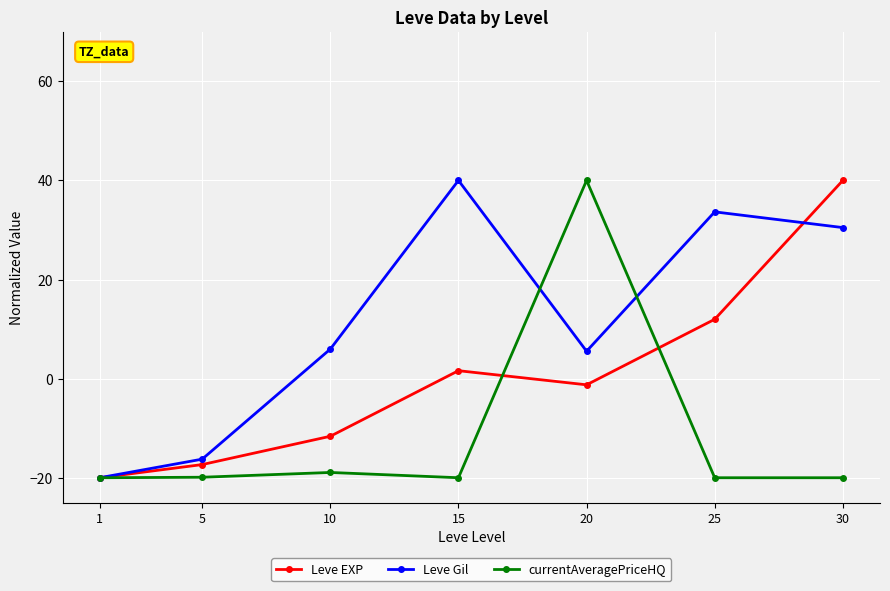

At how many categories does at least one series exceed 8?

4